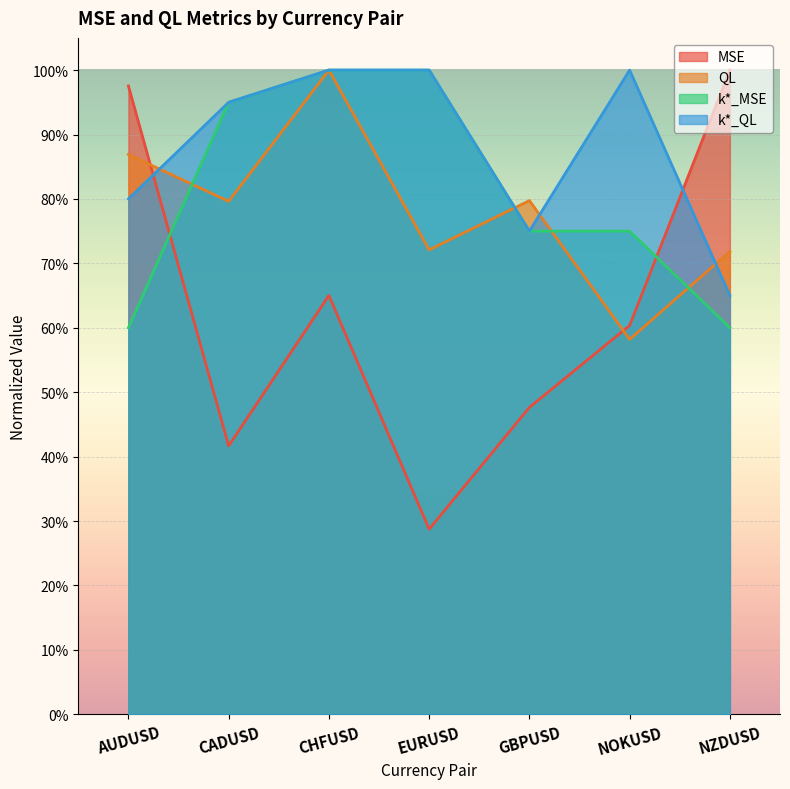

Reading left to right, transcribe all the data shown in this chart.

MSE: AUDUSD=1.0	CADUSD=0.4	CHFUSD=0.7	EURUSD=0.3	GBPUSD=0.5	NOKUSD=0.6	NZDUSD=1.0
QL: AUDUSD=0.9	CADUSD=0.8	CHFUSD=1.0	EURUSD=0.7	GBPUSD=0.8	NOKUSD=0.6	NZDUSD=0.7
k*_MSE: AUDUSD=0.6	CADUSD=0.9	CHFUSD=1.0	EURUSD=1.0	GBPUSD=0.8	NOKUSD=0.8	NZDUSD=0.6
k*_QL: AUDUSD=0.8	CADUSD=0.9	CHFUSD=1.0	EURUSD=1.0	GBPUSD=0.8	NOKUSD=1.0	NZDUSD=0.7